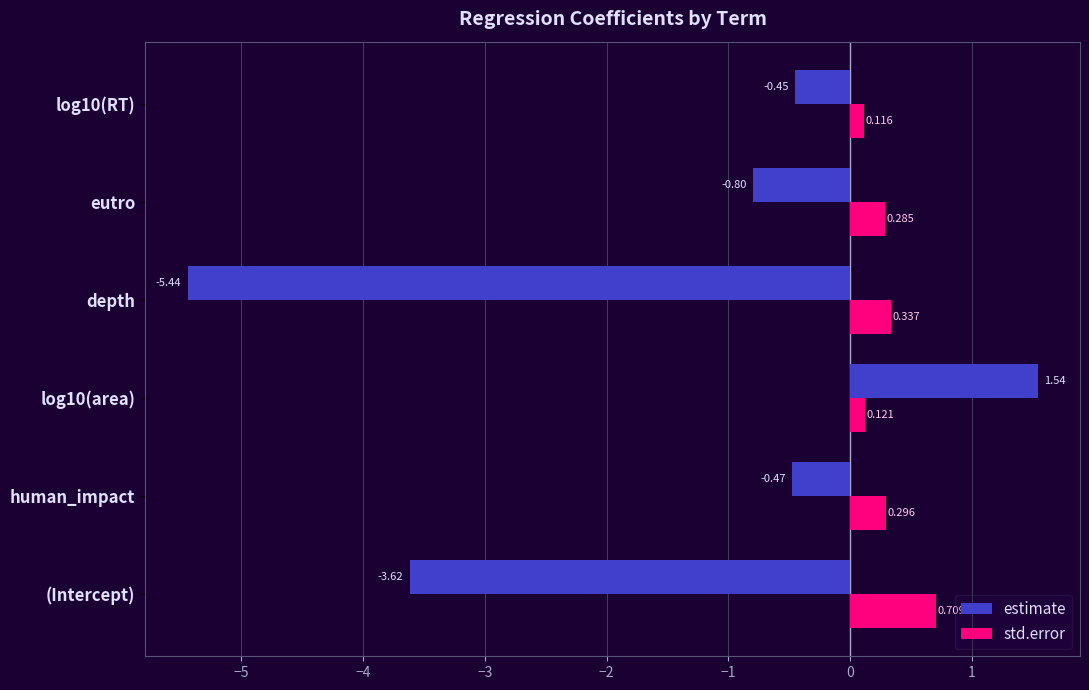

Which series has the largest total across all categories?

std.error